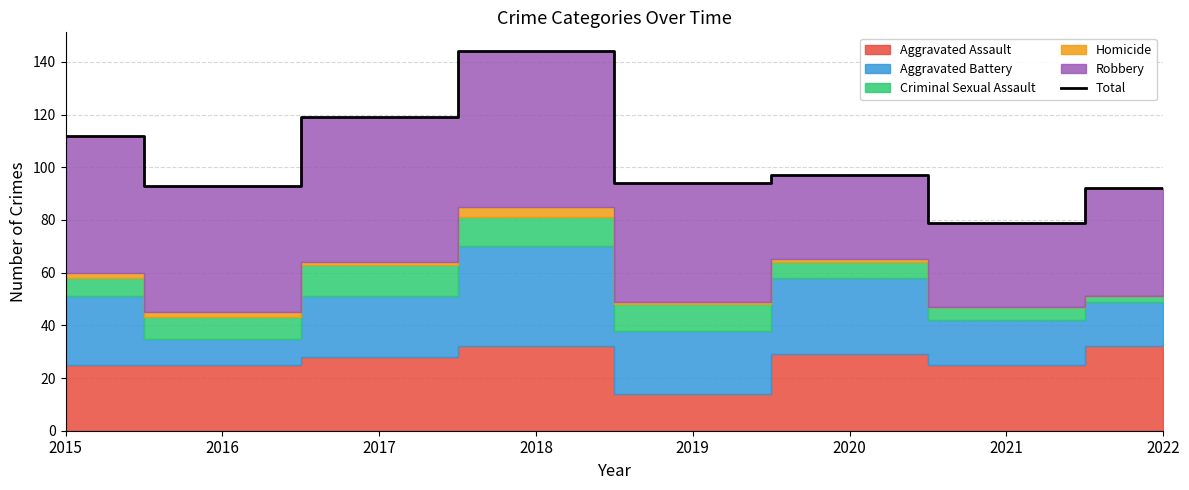

Is it true that the value at 2020 is 34?

False